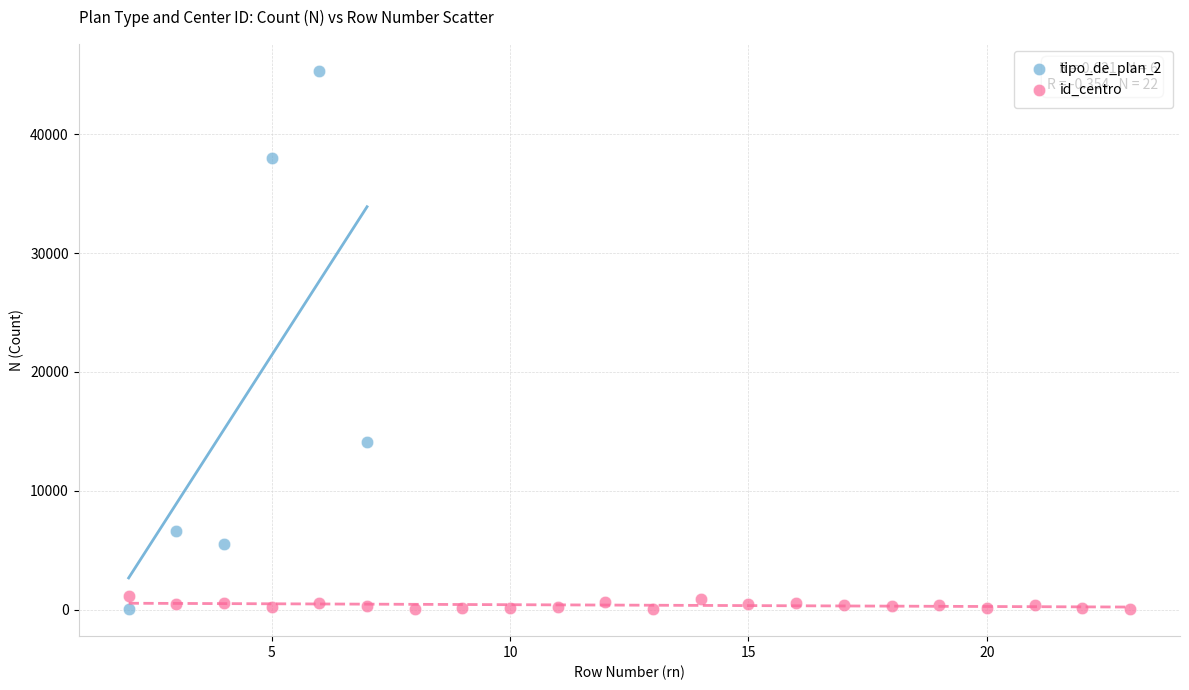

Which series has the largest Y range (max minus min)?

tipo_de_plan_2